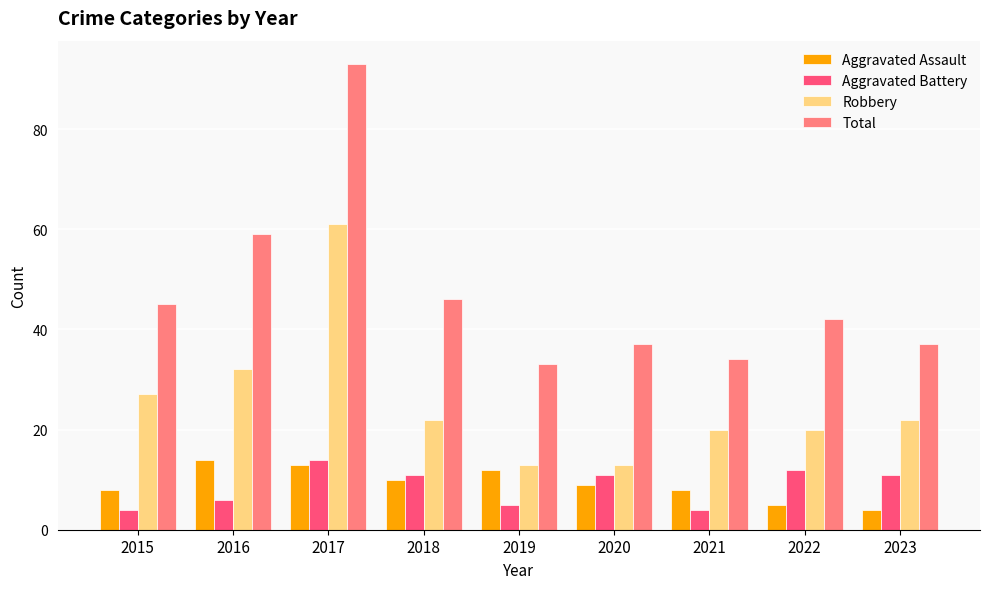

The value of Aggravated Assault at 2022 is 8. True or false?

False